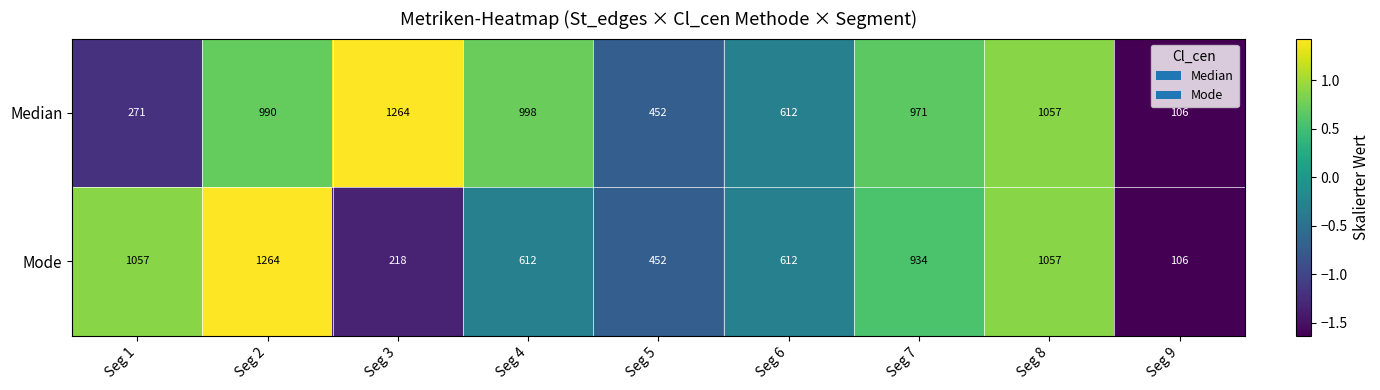

At which category is the sum across all series the highest?

Seg 2